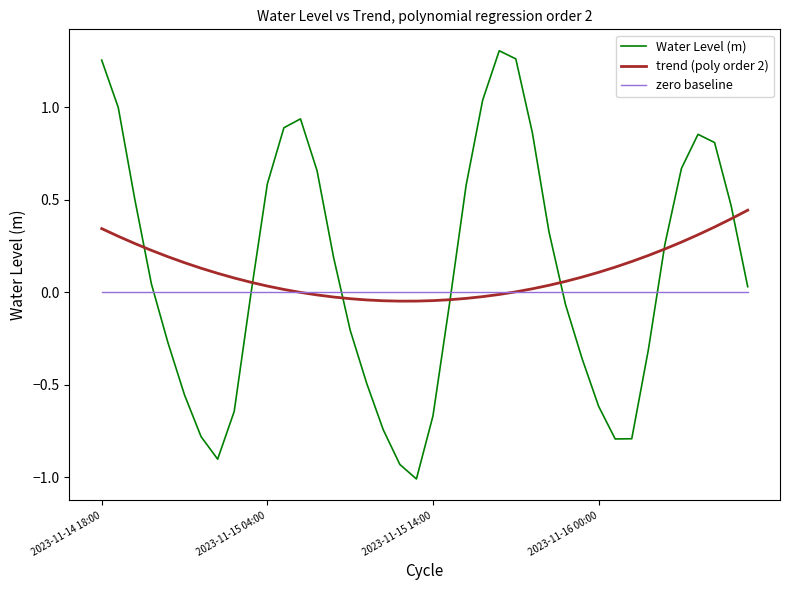

How many negative values does the Water Level (m) series have?

19